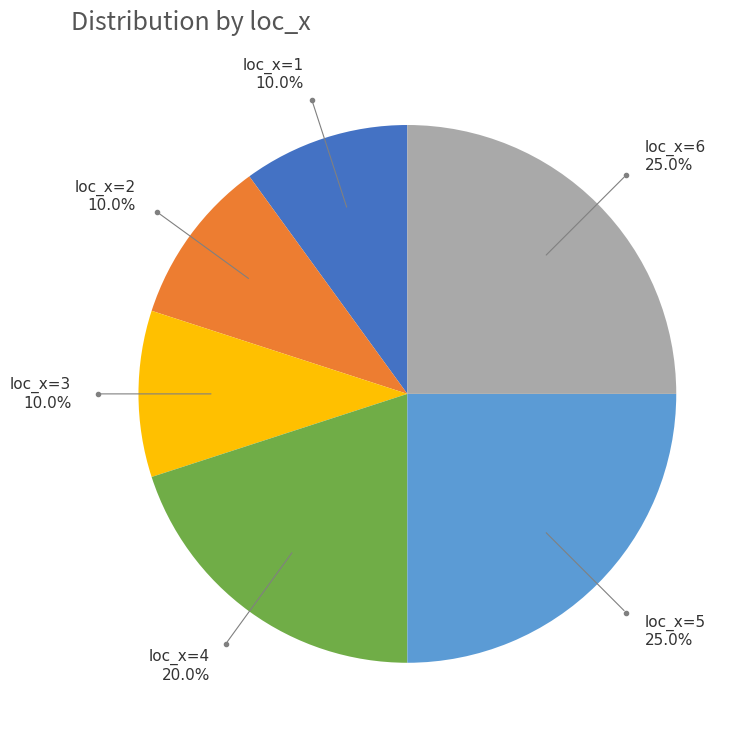

Is there a majority slice in this chart?

No